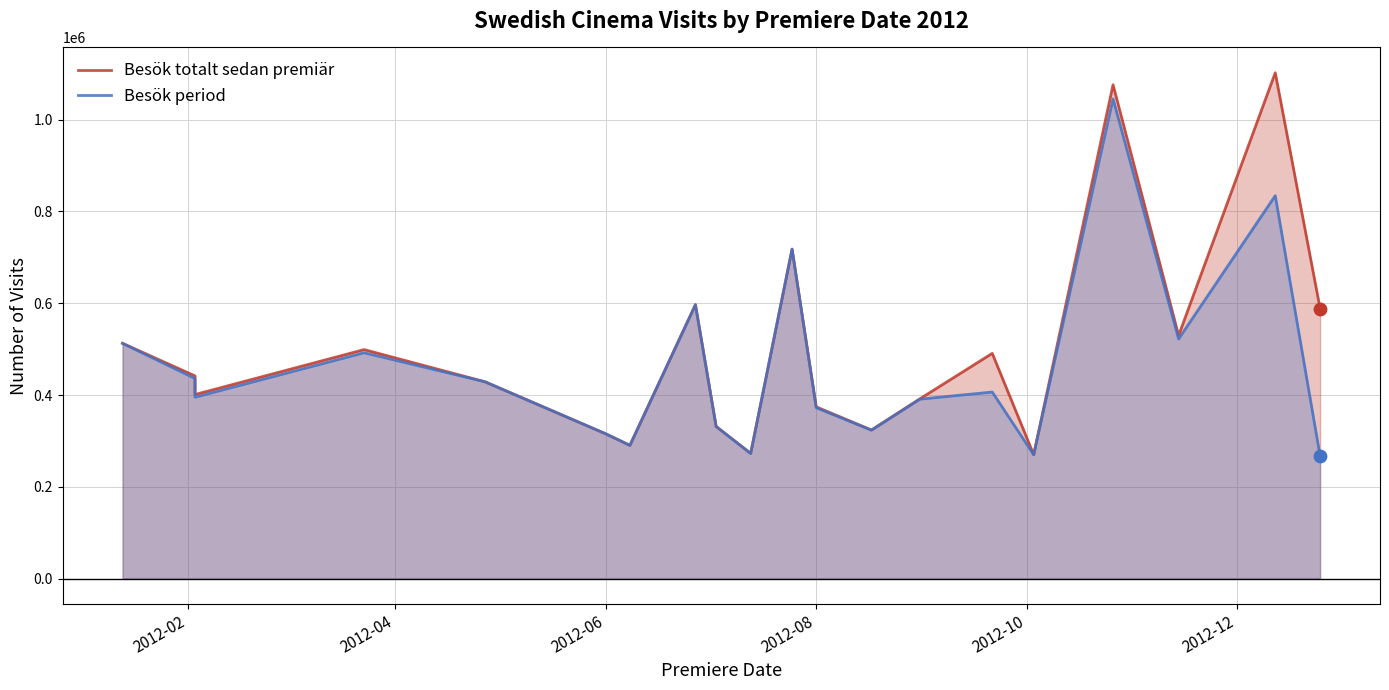

Which series reaches the maximum Y coordinate?

Besök totalt sedan premiär